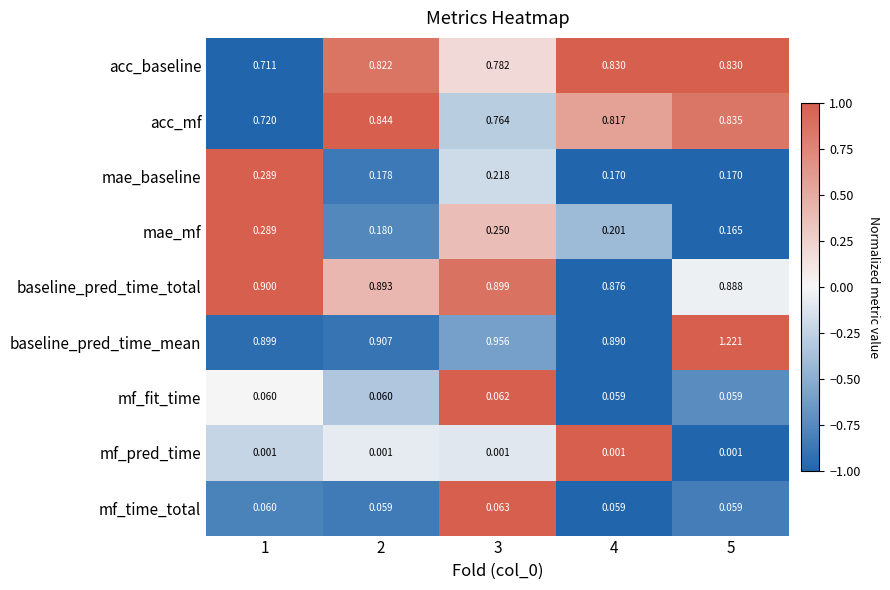

Is the value of mf_fit_time at 4 greater than the value of mf_pred_time at 1?

Yes